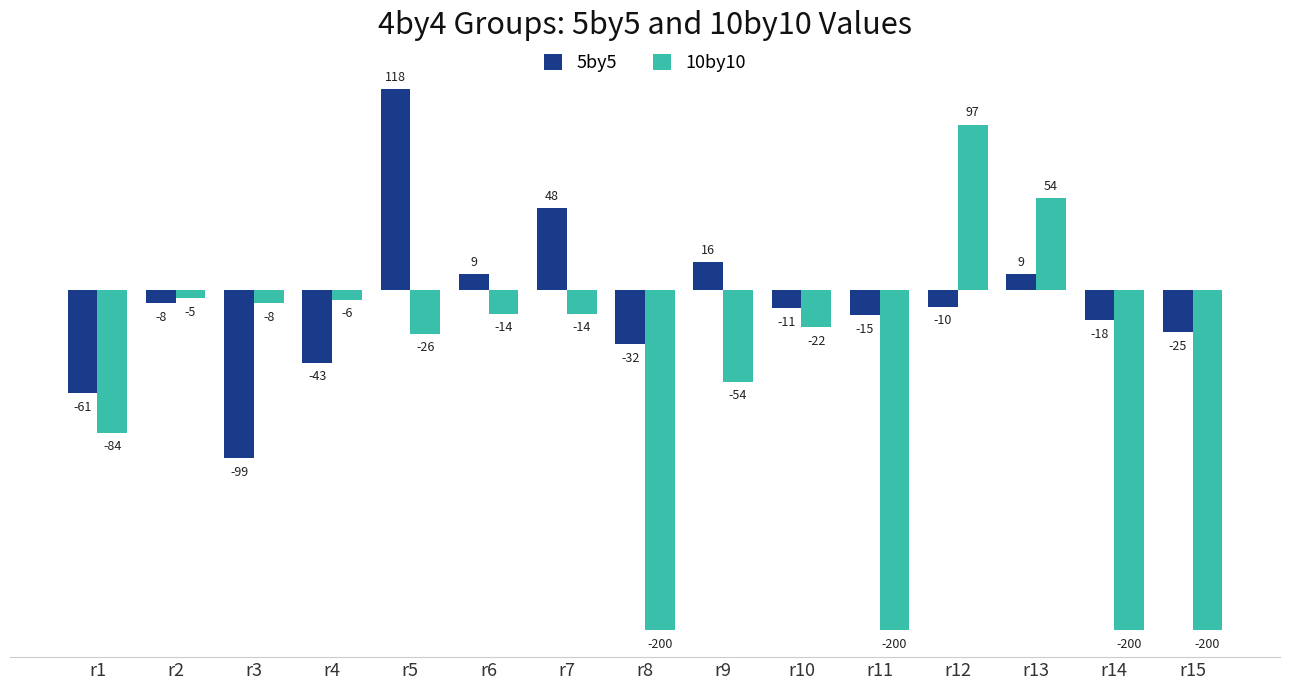

What is the difference between the highest and lowest values at r11?

185